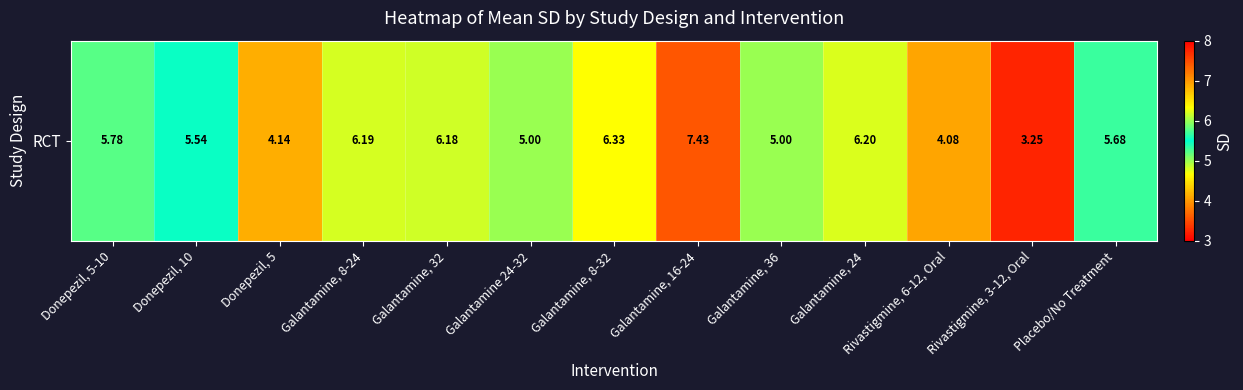

How many data points are less than 5?

5